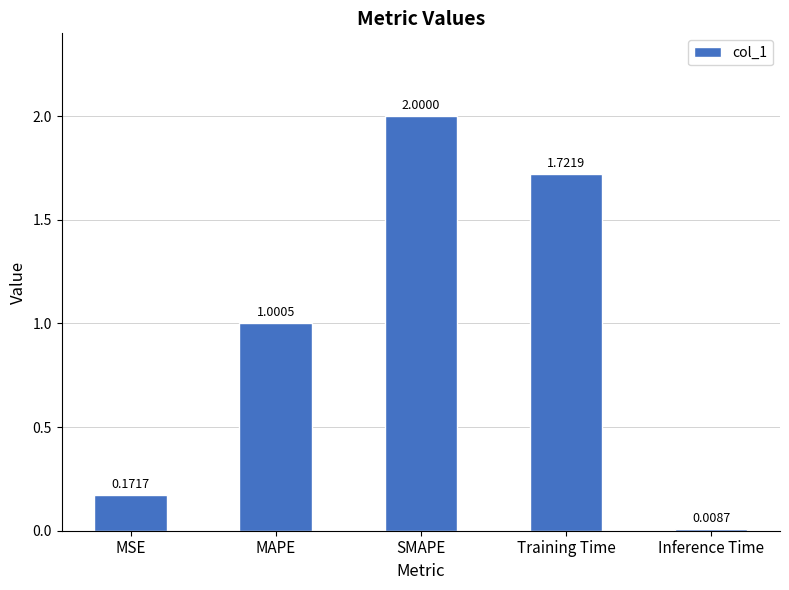

What is the greatest value displayed?

2.0